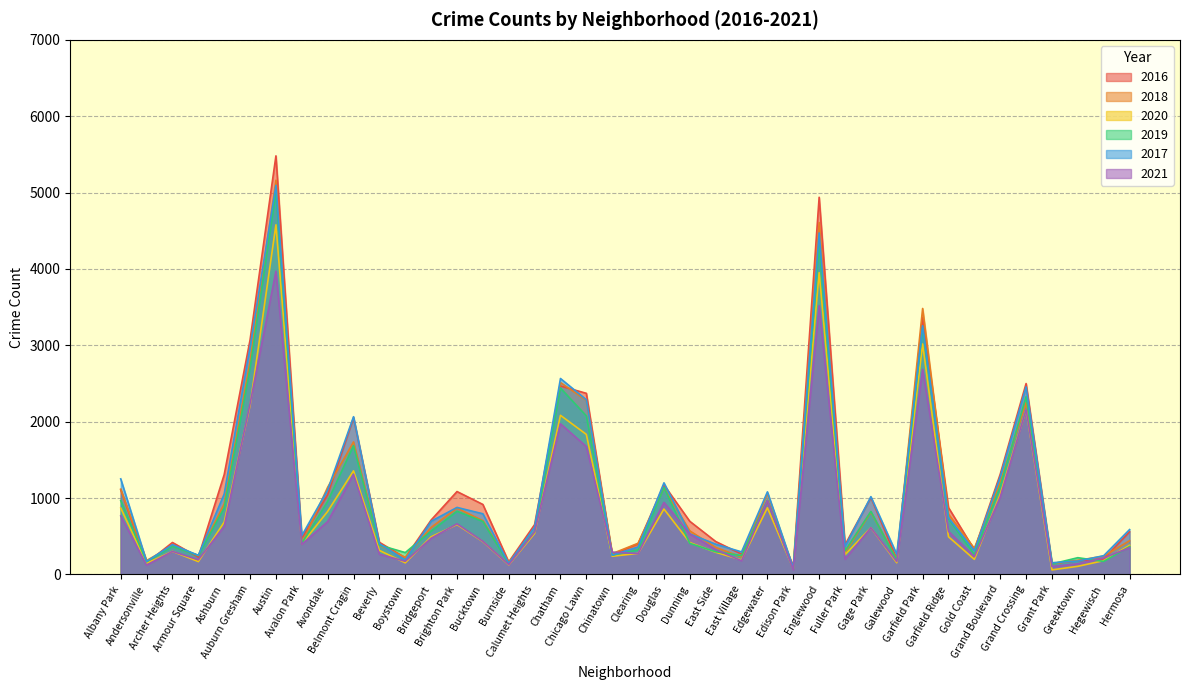

Where does the 2019 series first go above 561?

Albany Park